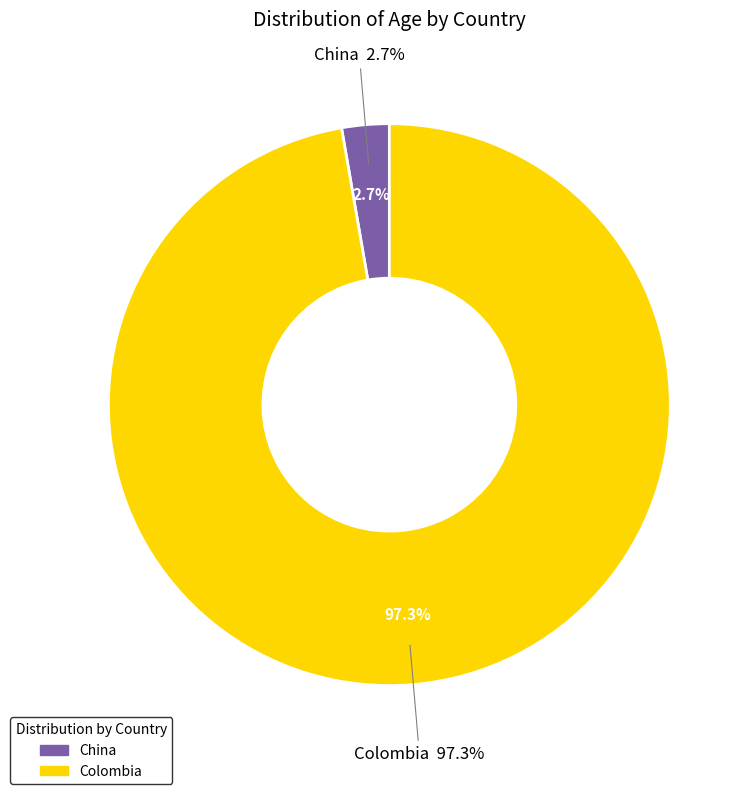

Which has a higher value, China or Colombia?

Colombia